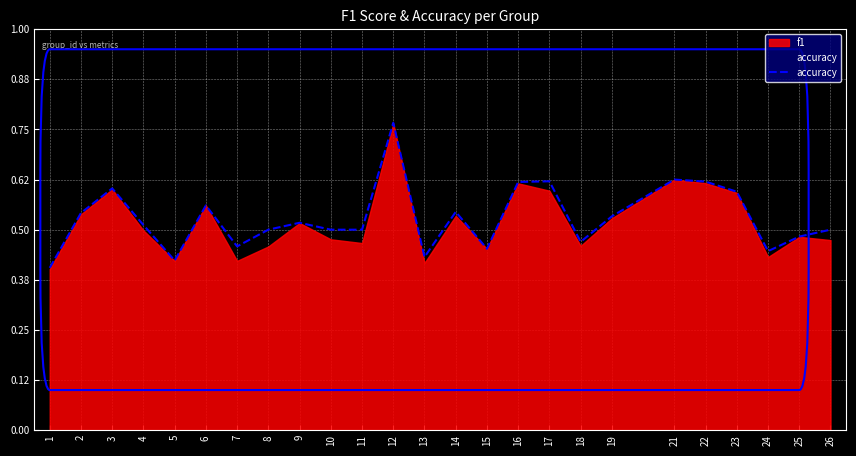

How many interior local valleys (lower than both neighbors) does the data have?

6